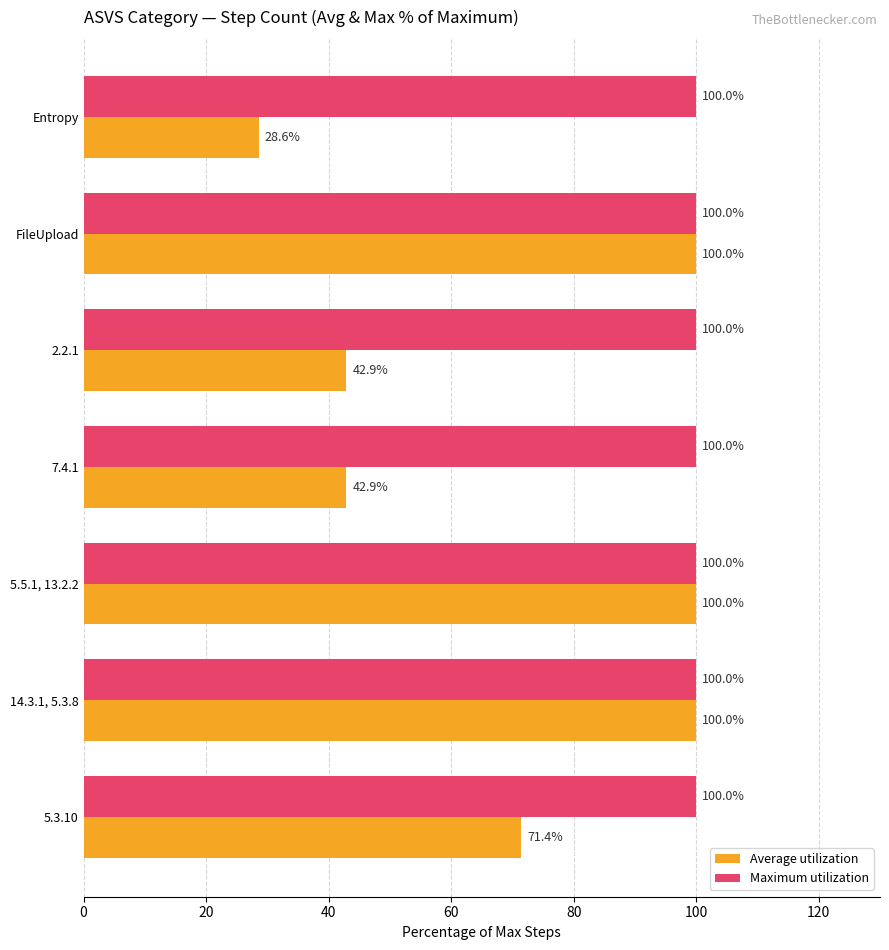

Is the value of Maximum utilization at Entropy greater than the value of Average utilization at 5.3.10?

Yes